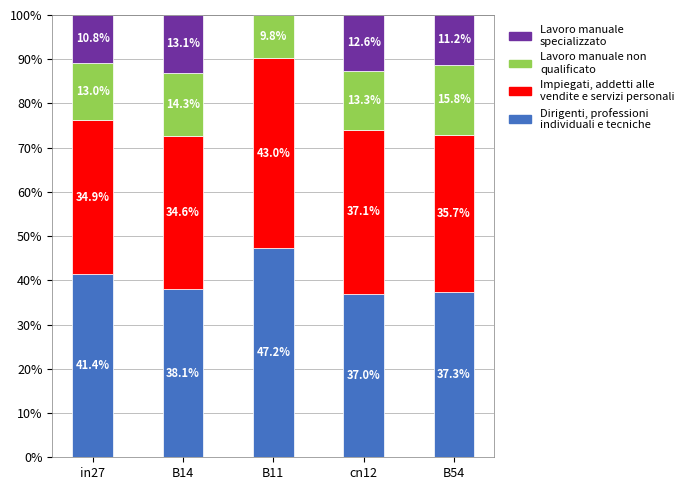

What is the total value across all series at cn12?

100.0